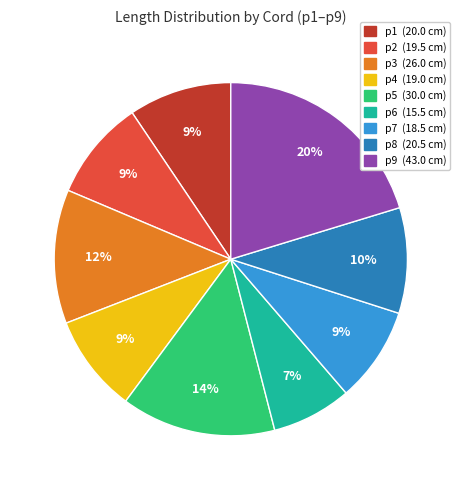

The p5 slice represents 3% of the pie. True or false?

False